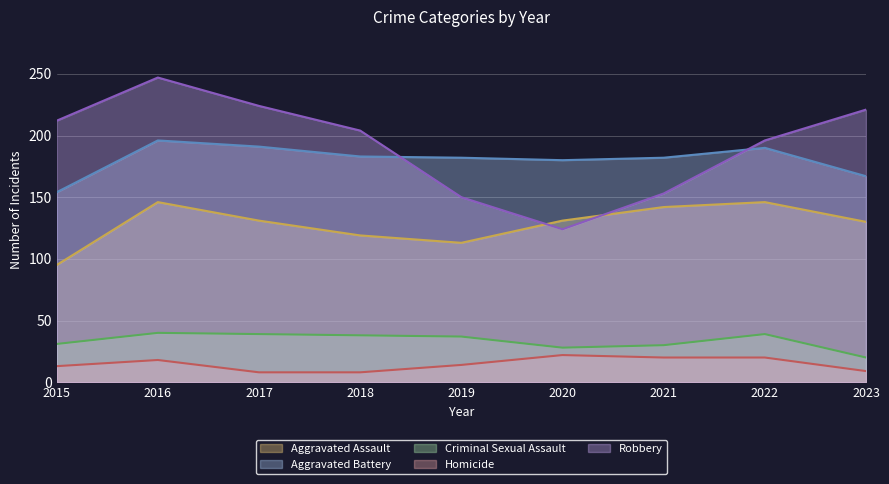

Which category has the lowest value in the Homicide series?

2017